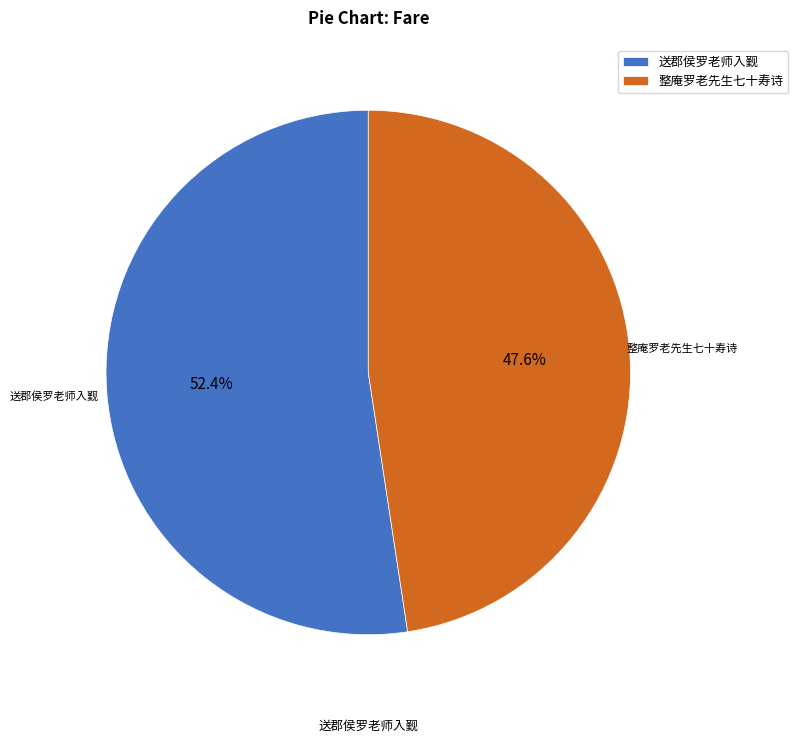

To the nearest percent, what is the average slice percentage?

50%